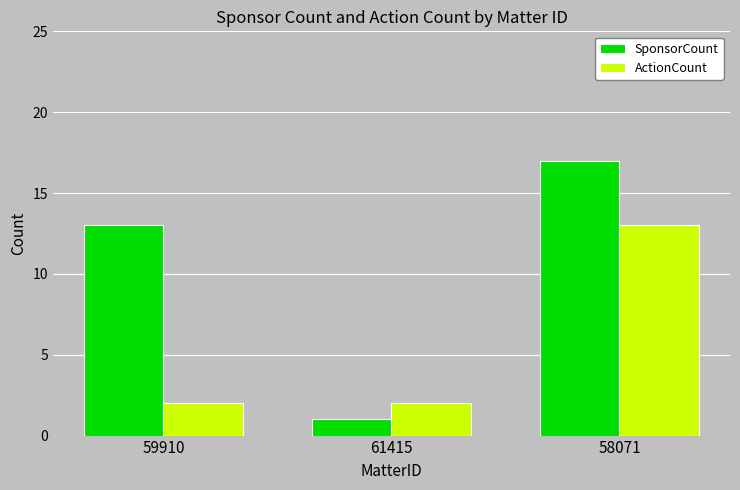

Count the number of data series in this chart.

2